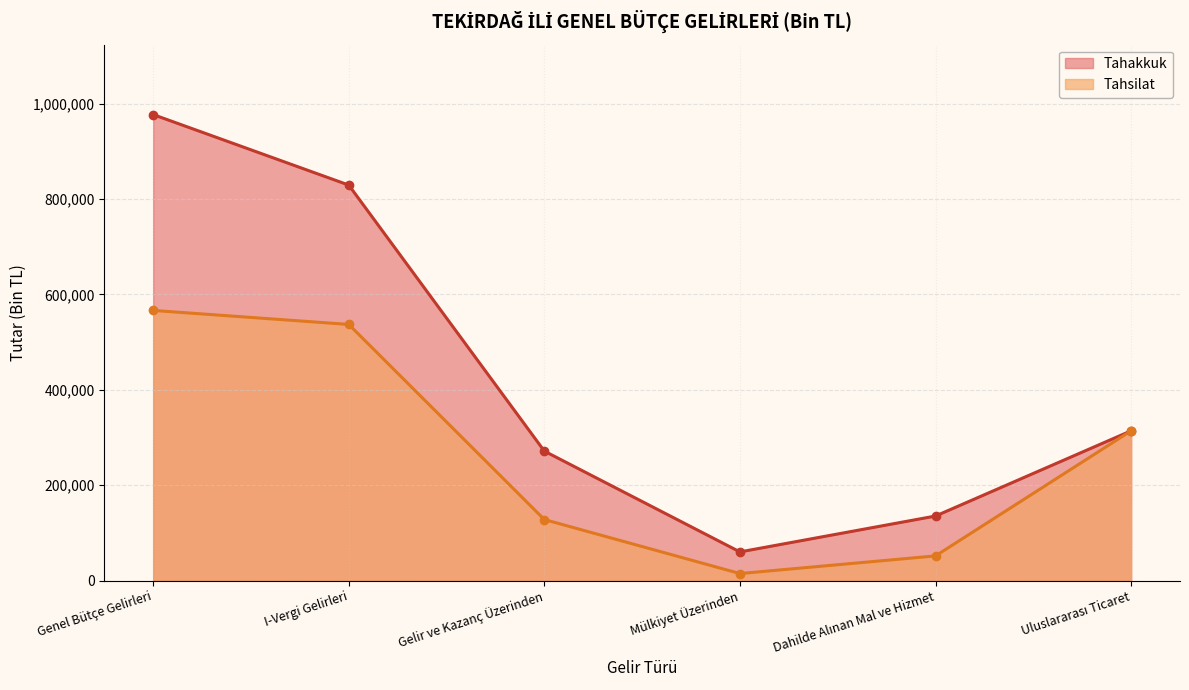

The value of Tahsilat at I-Vergi Gelirleri is 537154. True or false?

True